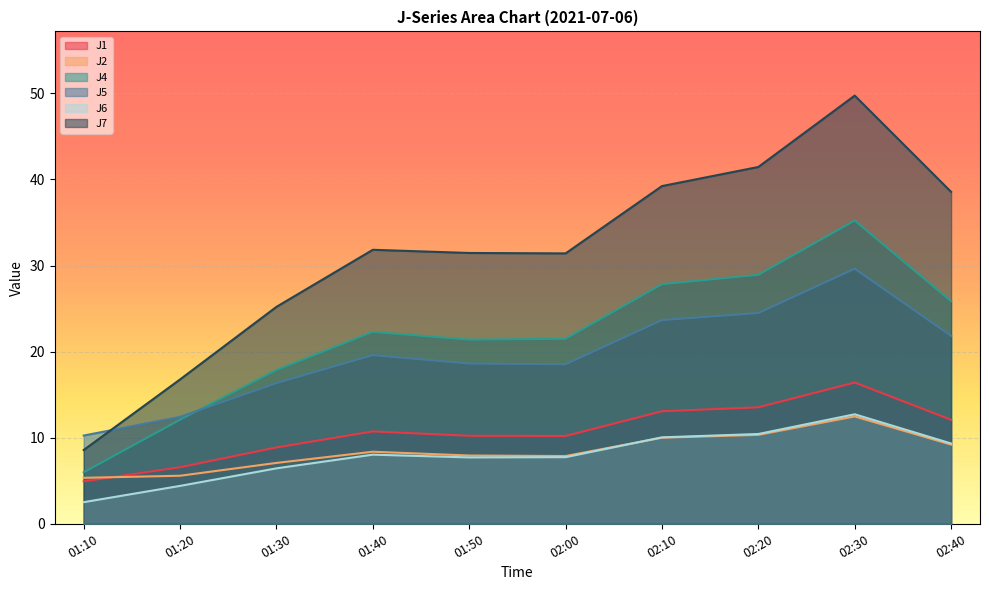

How many categories are shown in the chart?

10